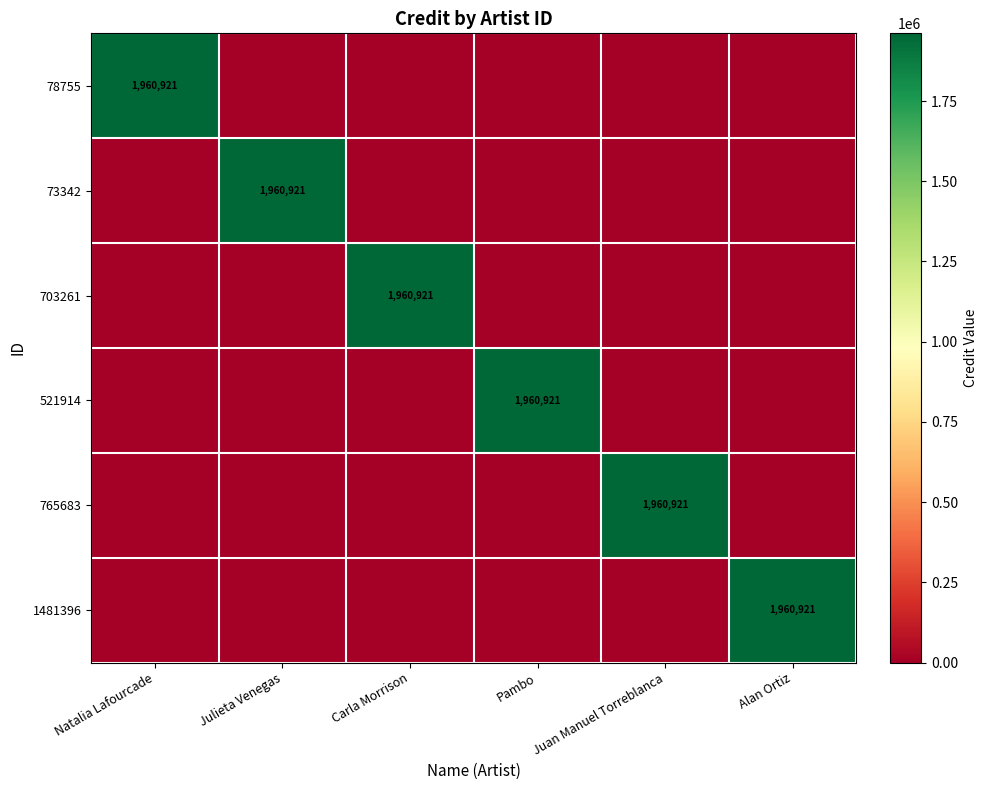

At how many categories does at least one series exceed 1805732?

6